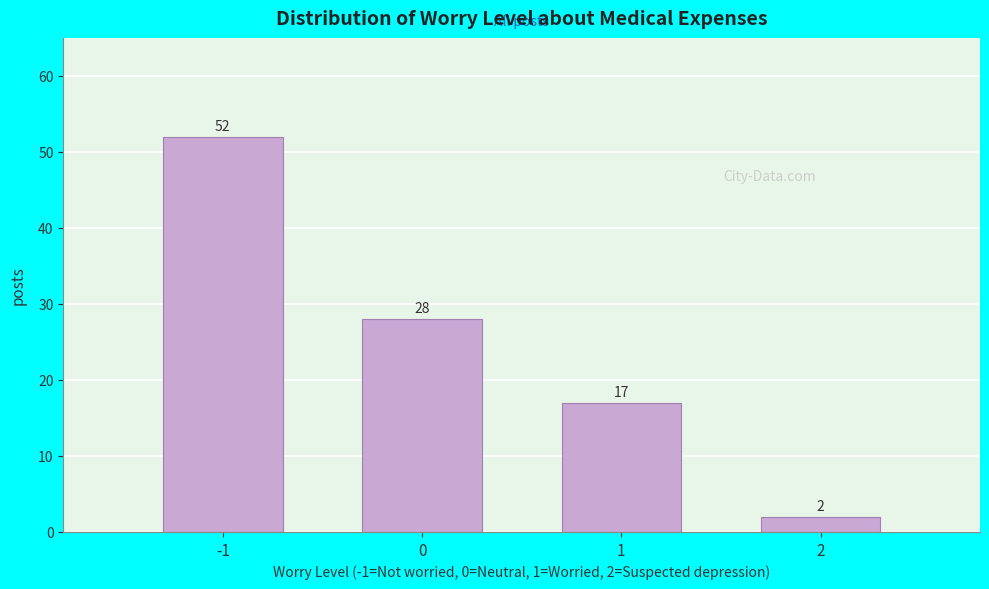

Reading right to left, list all the values displayed in this chart.

2	17	28	52